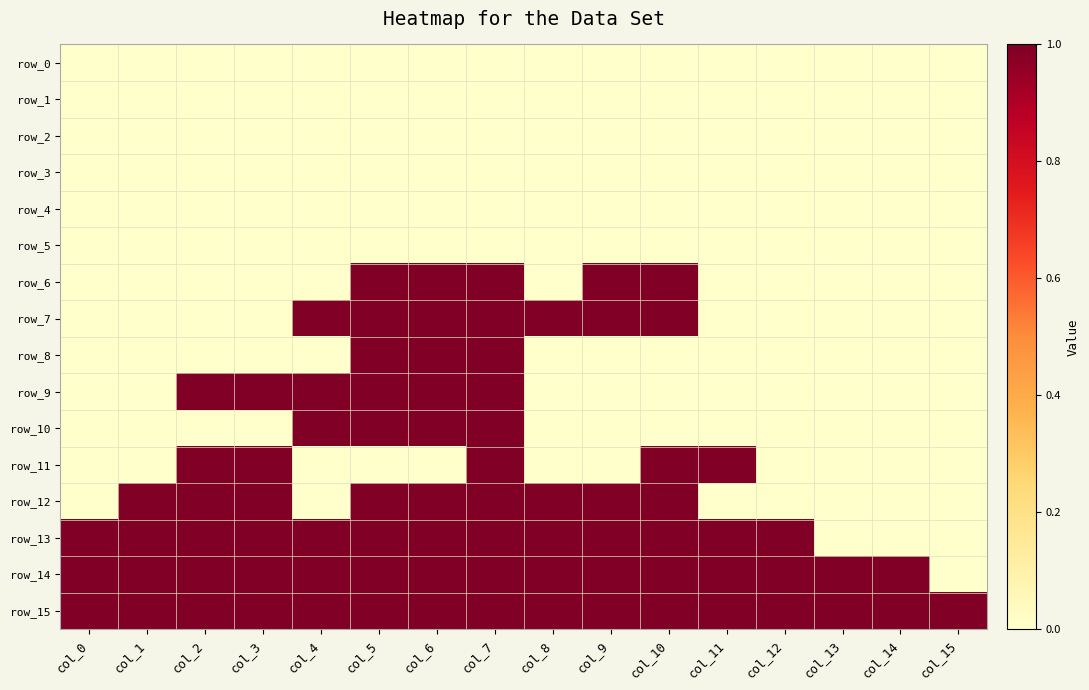

Is it true that row_3 equals 0 at col_8?

True